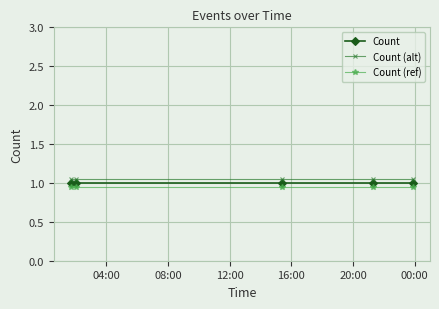

At how many categories does at least one series exceed 0?

5